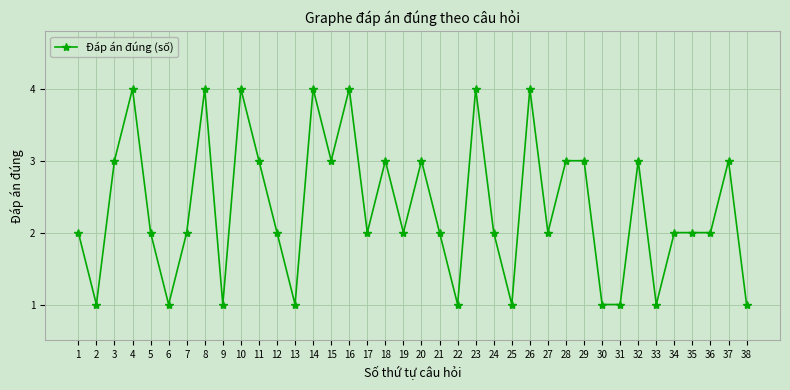

How many data points does each series have?

38